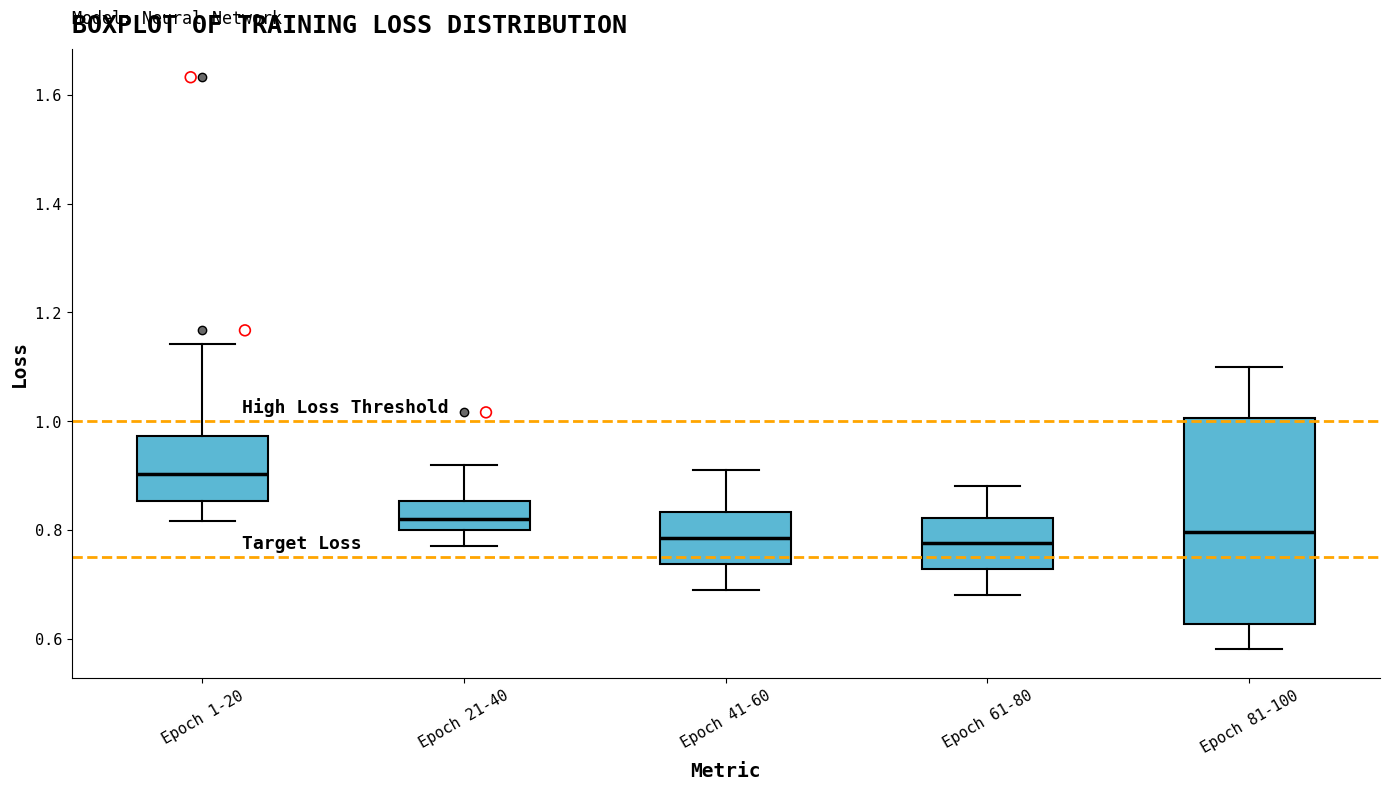

Reading left to right, transcribe this box plot: for each box, give where its median line is, the range the box spans, and where its two whiskers end, as read against the y-axis. The values are not printed on the chart, so give them approximately, as read against the axis.

Epoch 1-20: median 0.90, box 0.86 to 0.98, whiskers 0.82 to 1.14
Epoch 21-40: median 0.82, box 0.80 to 0.86, whiskers 0.78 to 0.92
Epoch 41-60: median 0.78, box 0.74 to 0.84, whiskers 0.70 to 0.92
Epoch 61-80: median 0.78, box 0.72 to 0.82, whiskers 0.68 to 0.88
Epoch 81-100: median 0.80, box 0.62 to 1.00, whiskers 0.58 to 1.10